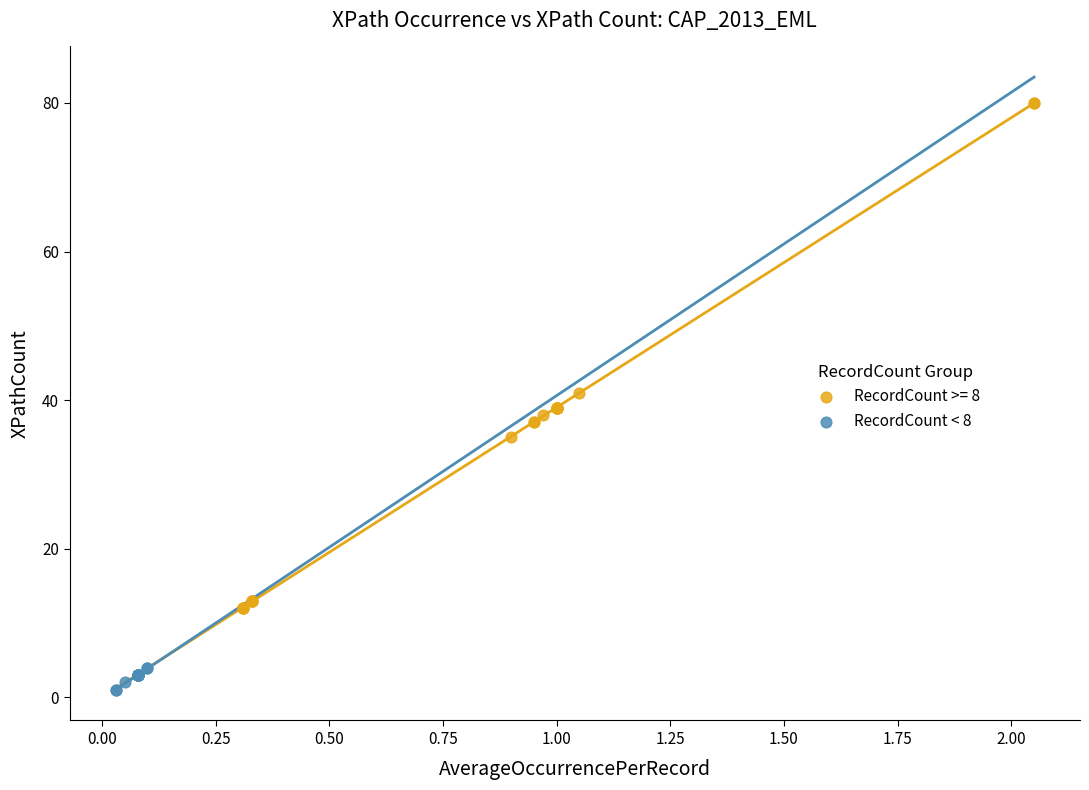

Which series reaches the maximum Y coordinate?

RecordCount >= 8